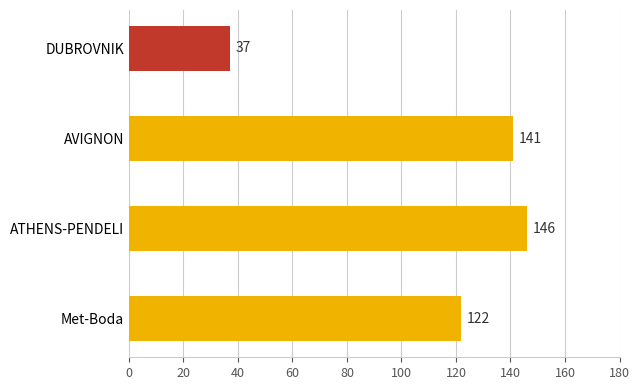

True or false: the data shows 141 at AVIGNON.

True